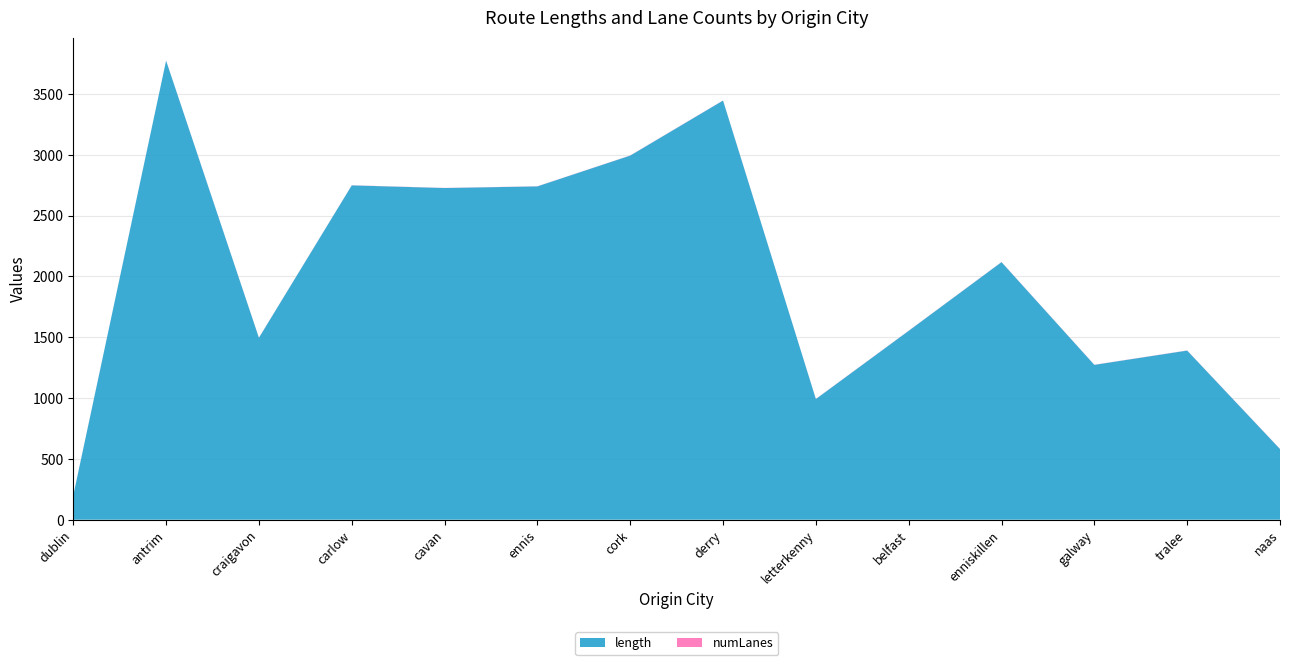

Reading right to left, extract all data points from this chart.

length: naas=581.0	tralee=1390.5	galway=1273.0	enniskillen=2117.6	belfast=1553.0	letterkenny=992.0	derry=3446.1	cork=2993.6	ennis=2740.4	cavan=2726.9	carlow=2748.7	craigavon=1495.6	antrim=3774.1	dublin=199.3
numLanes: naas=1.0	tralee=1.0	galway=1.0	enniskillen=1.0	belfast=1.0	letterkenny=1.0	derry=1.0	cork=1.0	ennis=1.0	cavan=1.0	carlow=1.0	craigavon=1.0	antrim=1.0	dublin=1.0